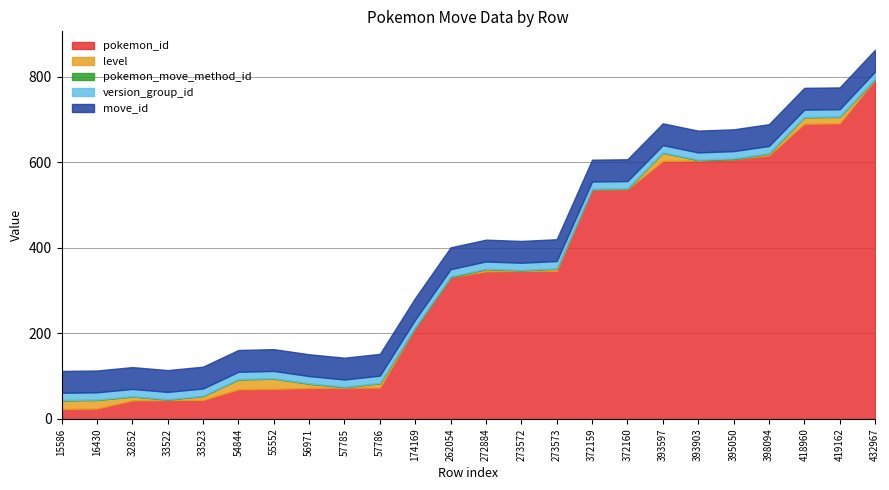

Does the chart display data point markers on the line(s)?

No